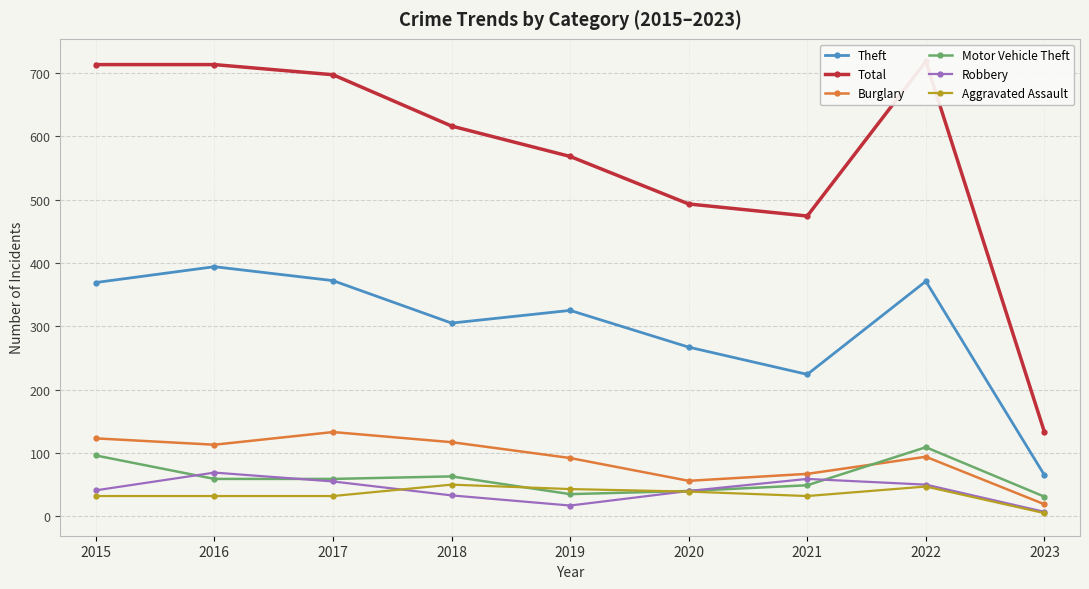

How many interior local valleys does the Robbery series have?

1